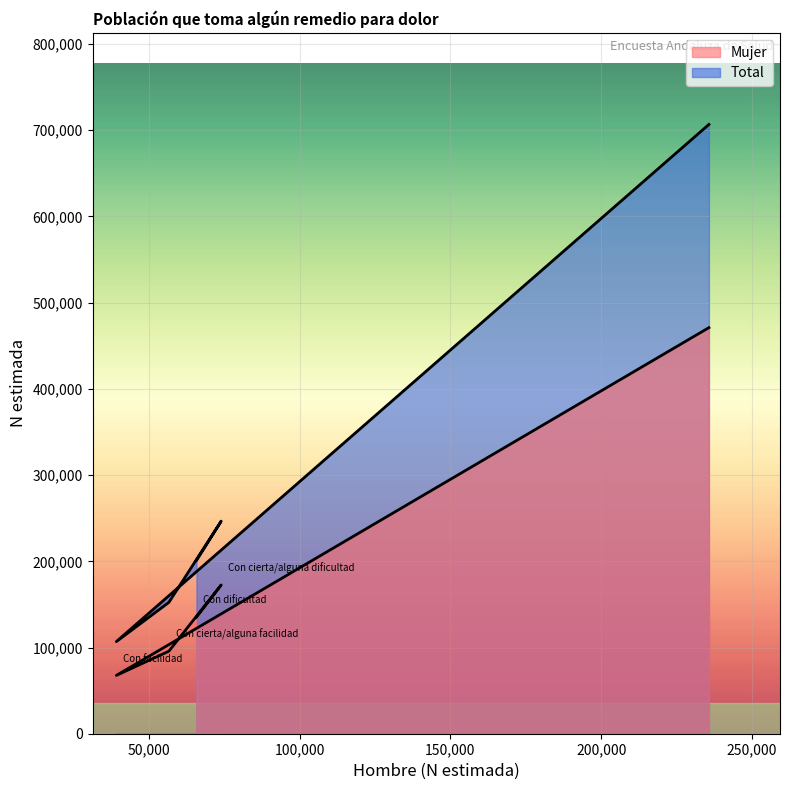

Where does the Mujer series first go above 135148?

Con cierta/alguna dificultad